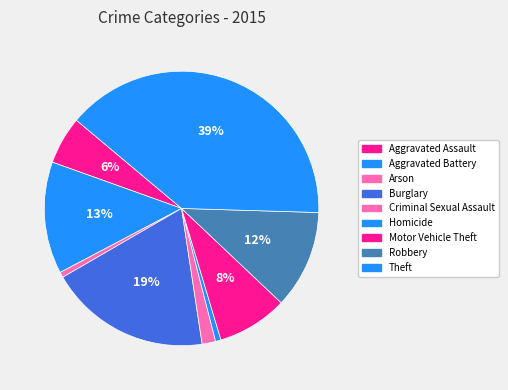

Is it true that Aggravated Assault is 6% of the pie?

True